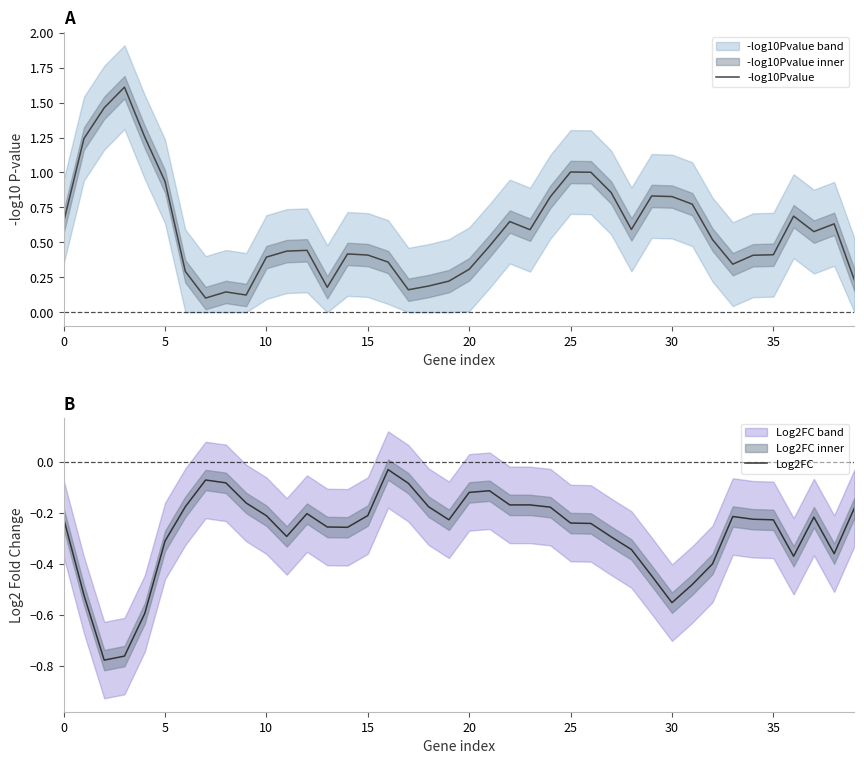

True or false: -log10Pvalue and Log2FC cross at least once.

False